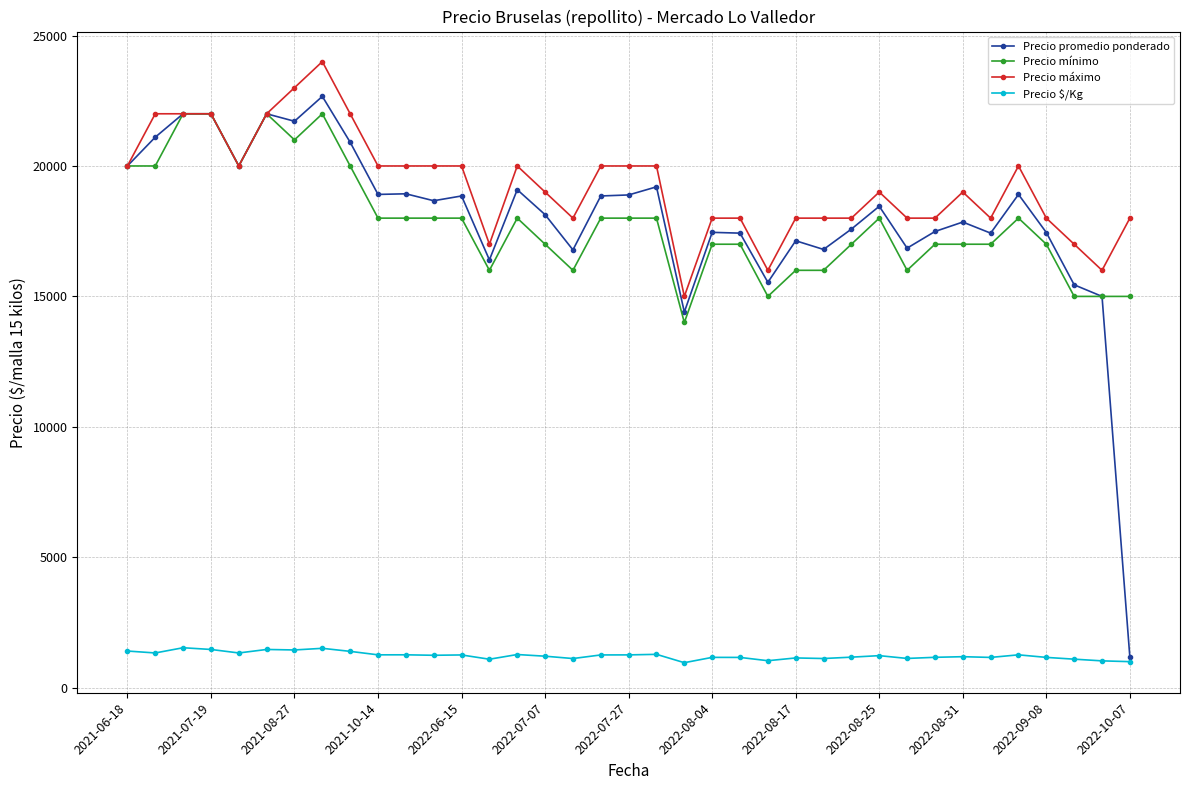

Count the number of categories in the chart.

37